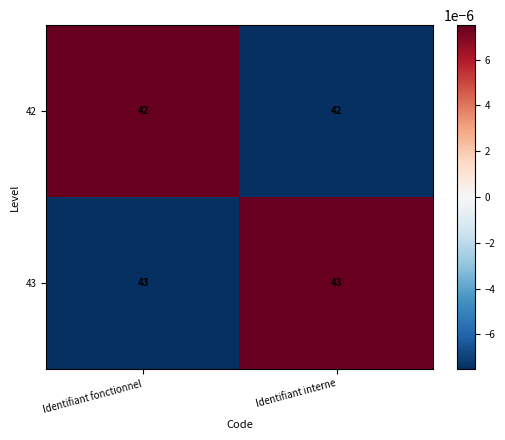

What is the minimum value for 42?

42